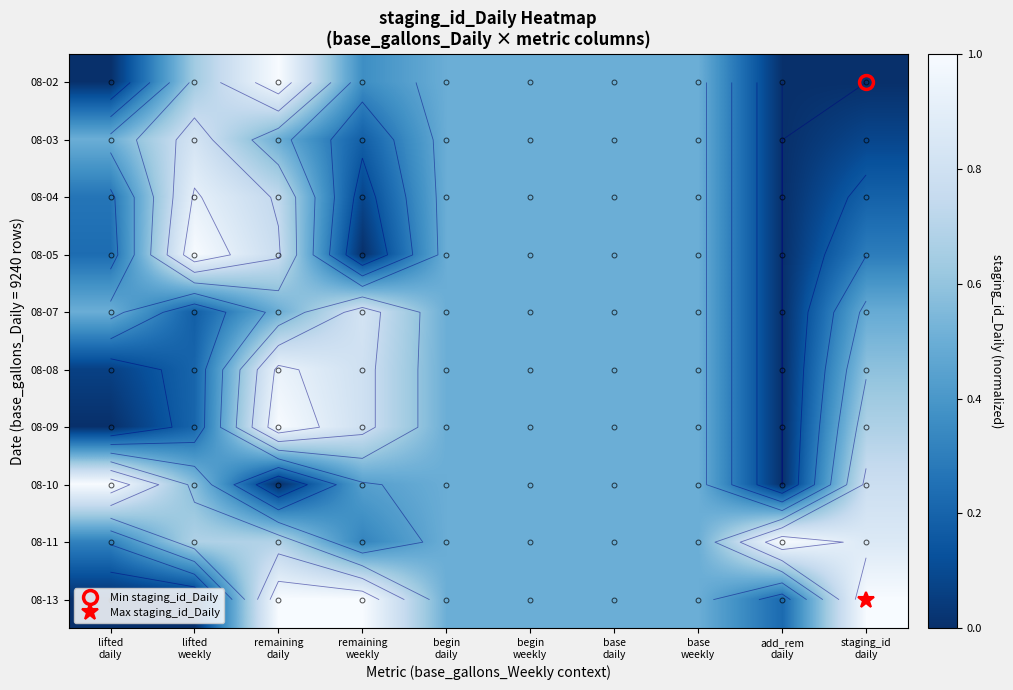

What is the approximate value of 08-04 at base weekly?

0.5